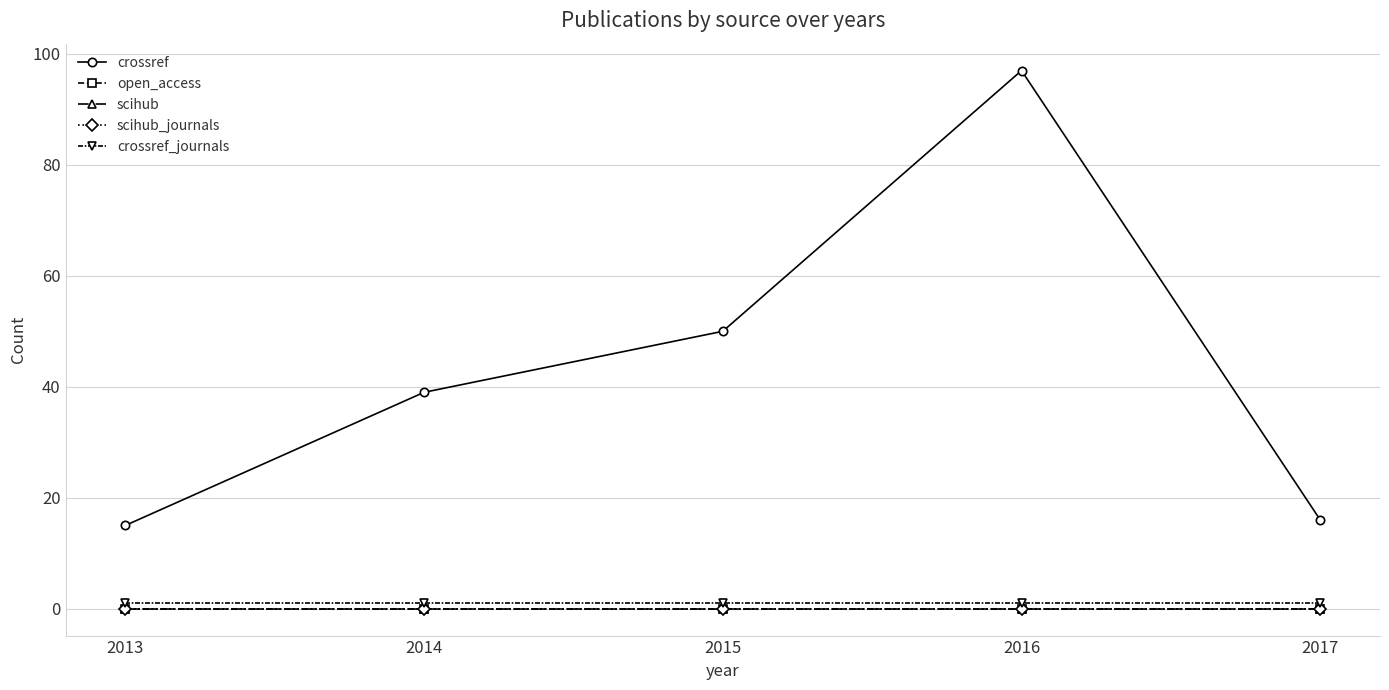

Which series changed the most between 2014 and 2016?

crossref